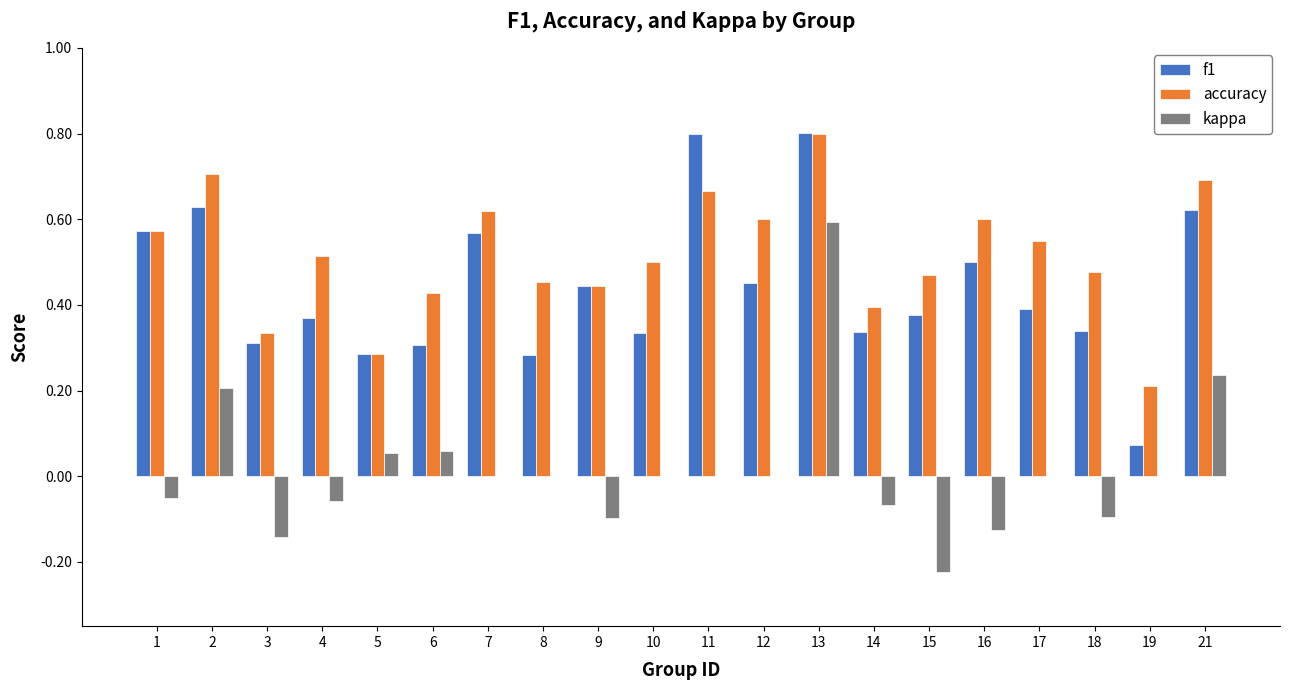

What is the sum of all f1 values?

8.8